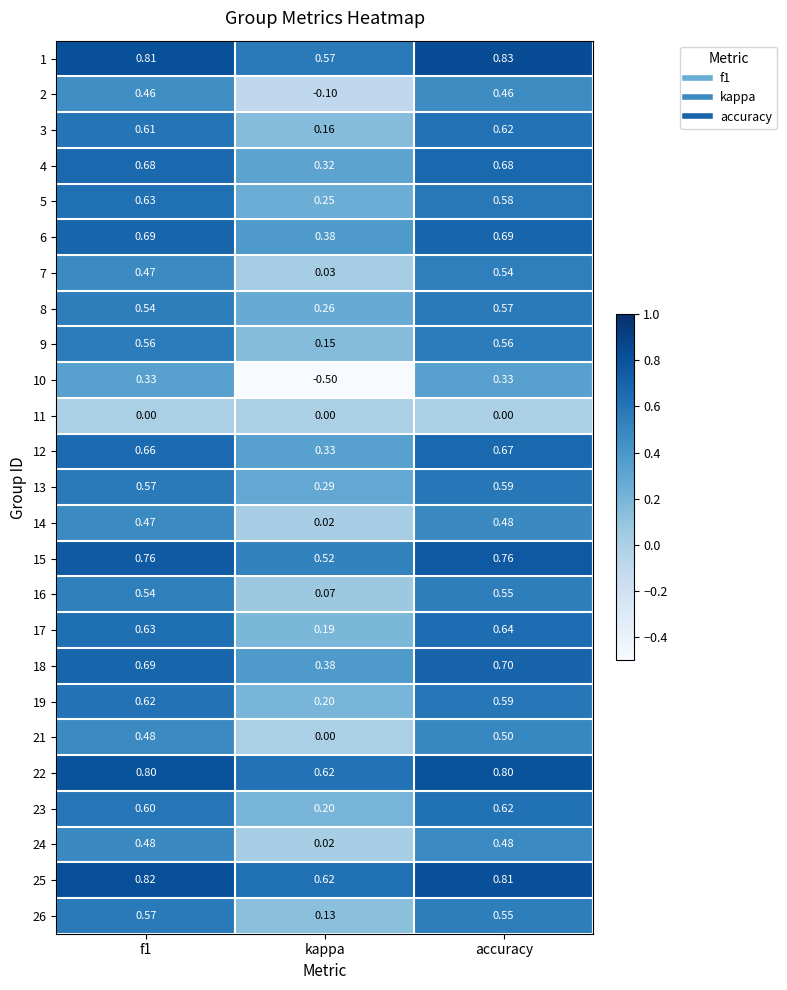

At which category is the sum across all series the highest?

accuracy